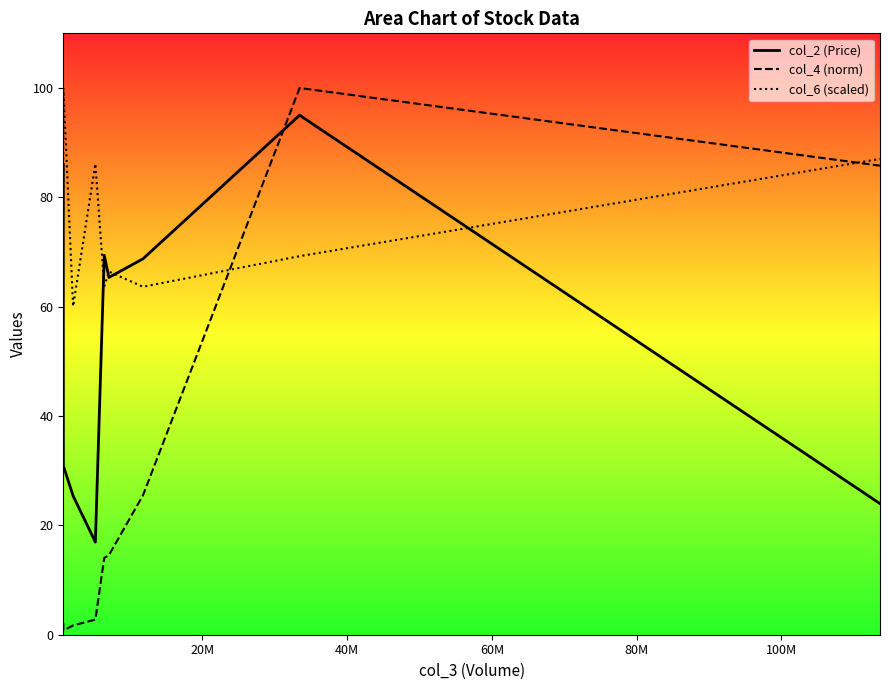

True or false: col_6 (scaled) and col_4 (norm) intersect in this chart.

True